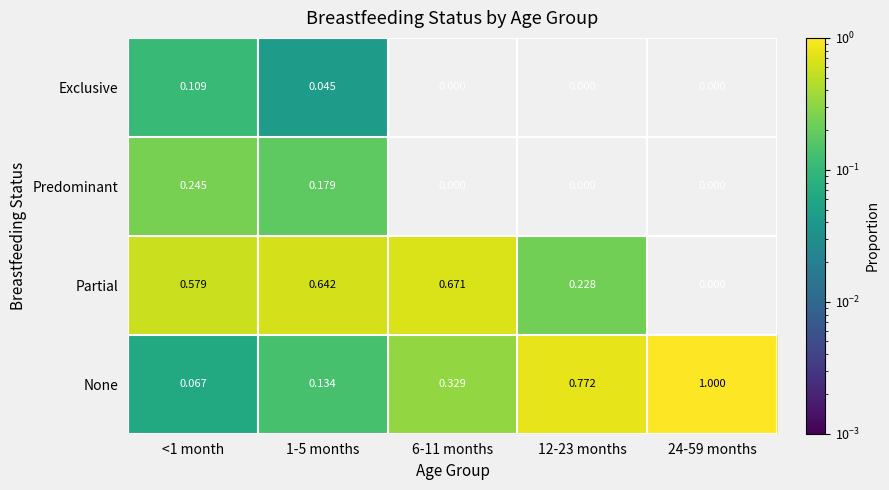

Which series changed the most between 1-5 months and 24-59 months?

None